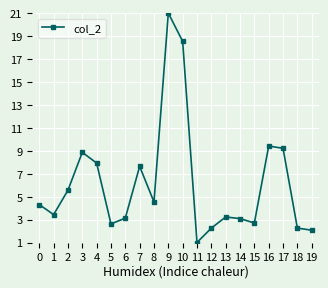

What is the maximum value shown in the chart?

21.0